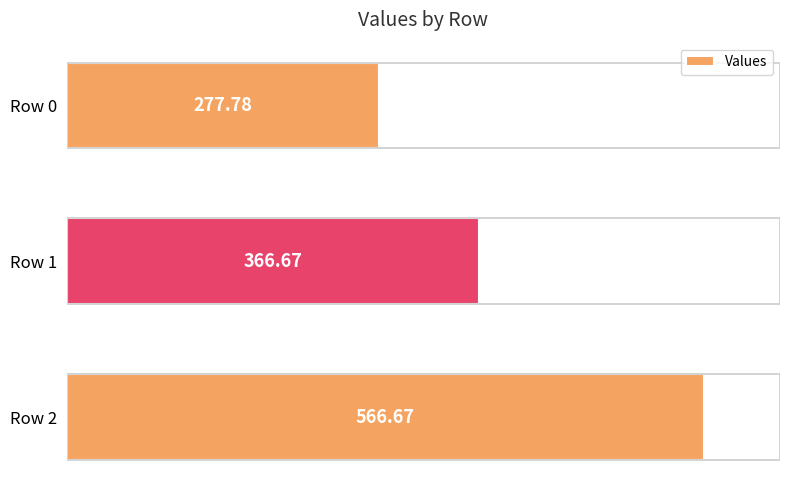

What is the minimum value shown in the chart?

277.8